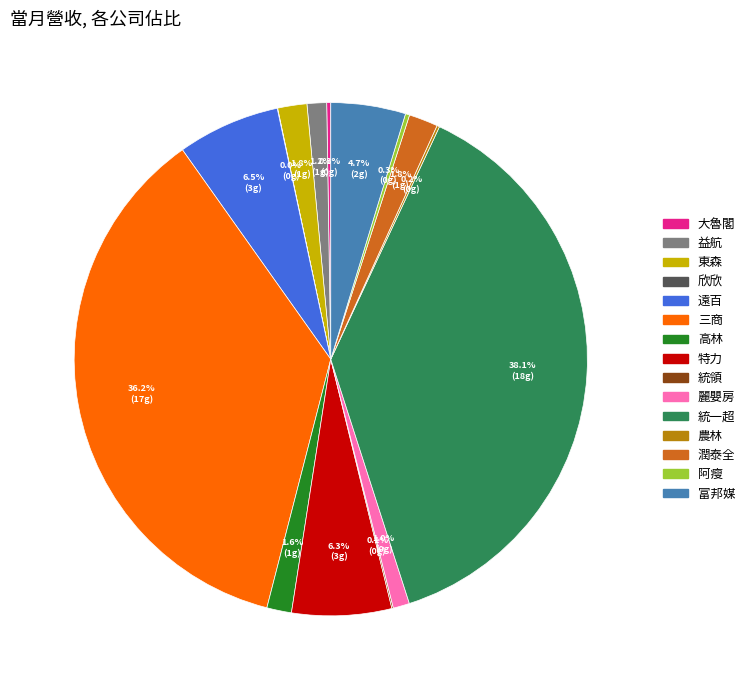

Which has a higher value, 麗嬰房 or 統一超?

統一超